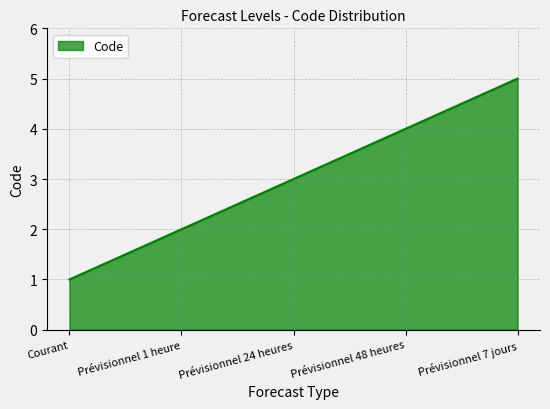

What is the average value?

3